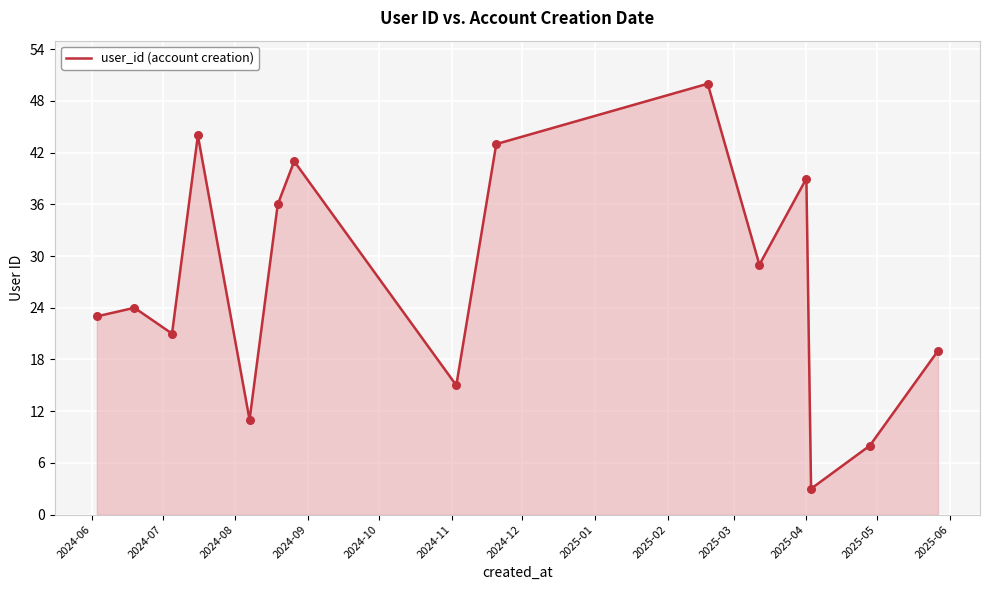

What is the difference between the maximum and minimum values?

47